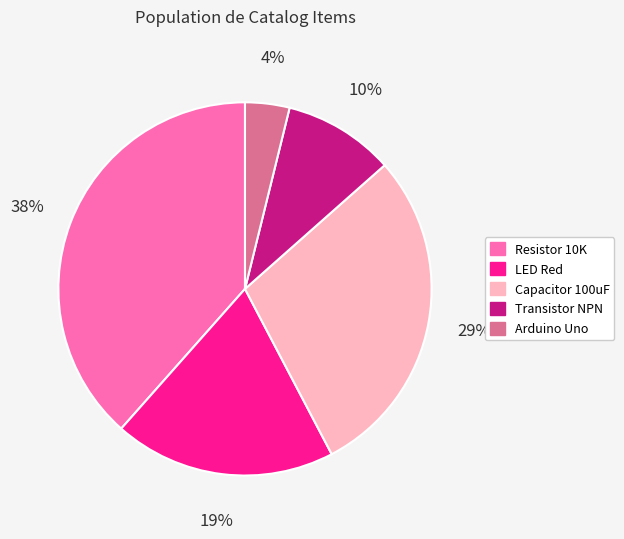

What is the largest slice in the pie chart?

Resistor 10K